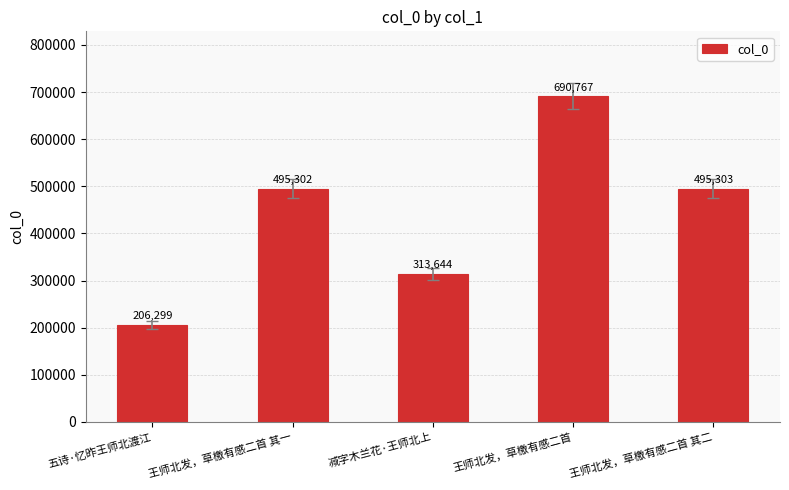

What is the value of the 1st bar from the left?

206299